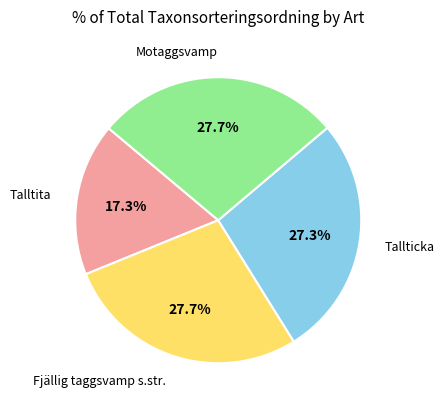

To the nearest percent, what percentage of the pie is Fjällig taggsvamp s.str.?

28%